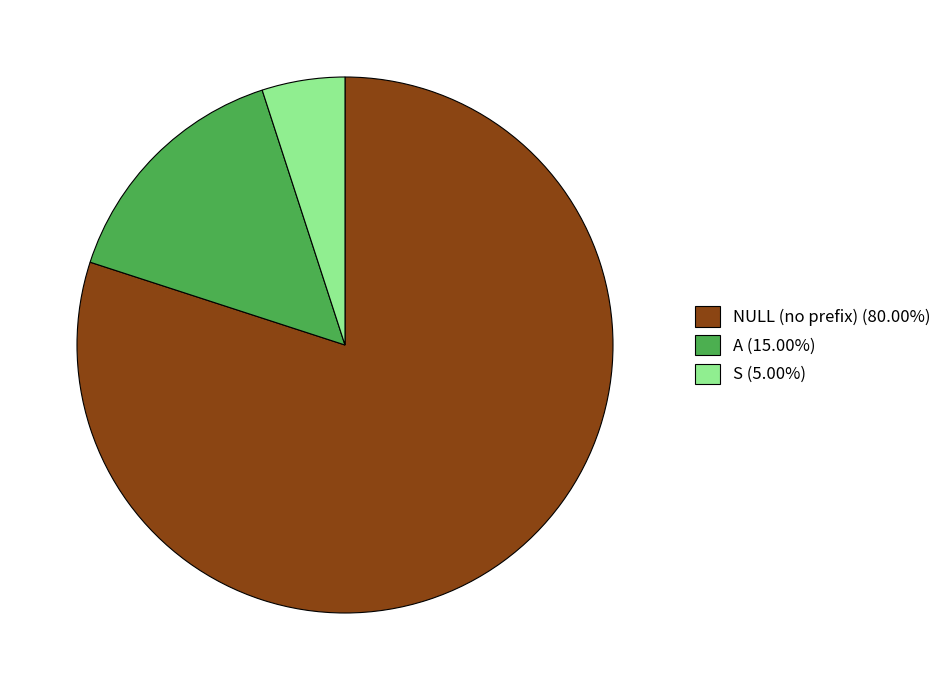

Is NULL (no prefix) (80.00%) the majority of the pie?

Yes